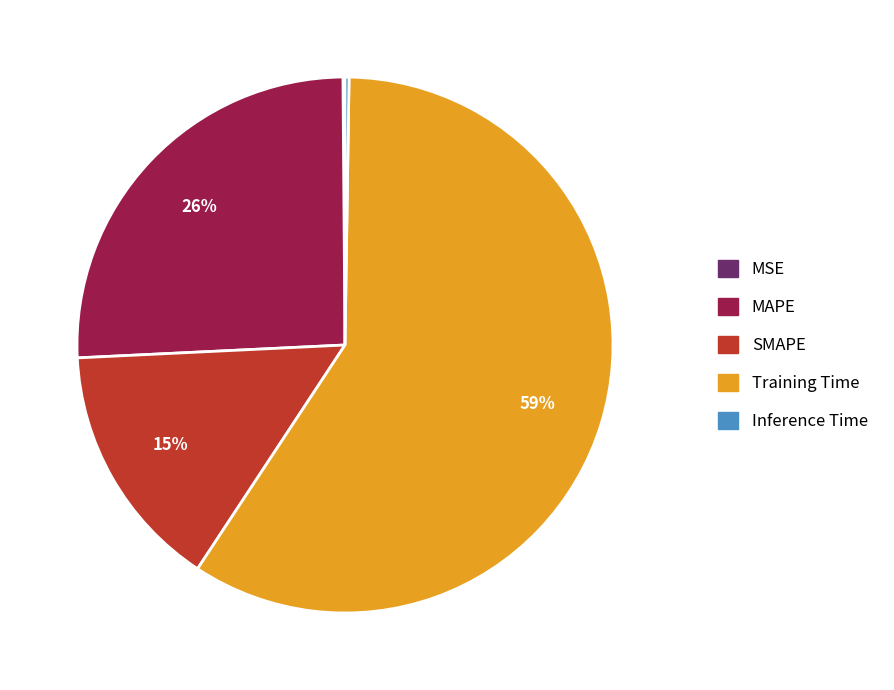

What is the largest slice in the pie chart?

Training Time